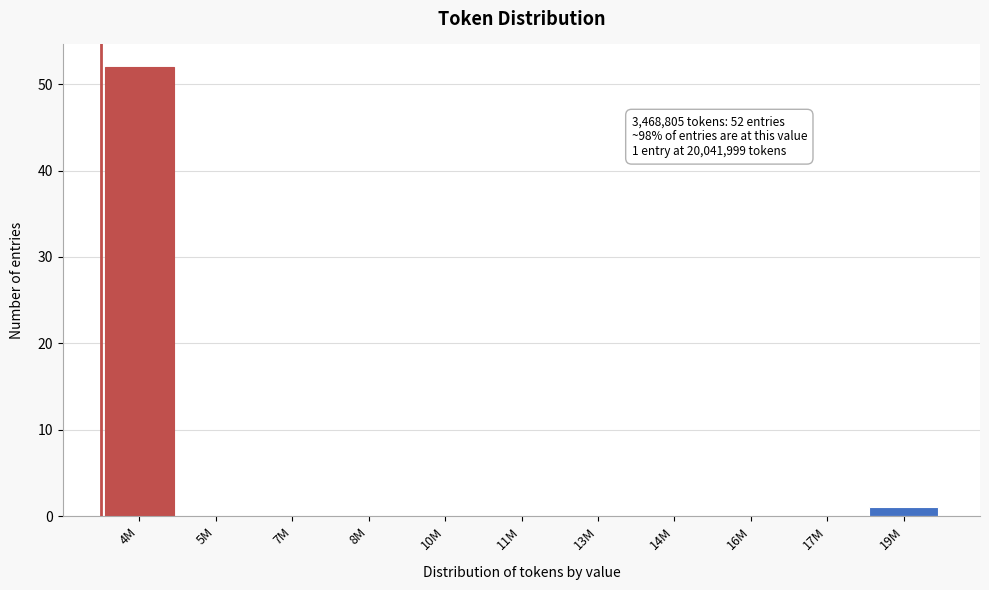

Reading left to right, transcribe all the data shown in this chart.

4M=52	5M=0	7M=0	8M=0	10M=0	11M=0	13M=0	14M=0	16M=0	17M=0	19M=1